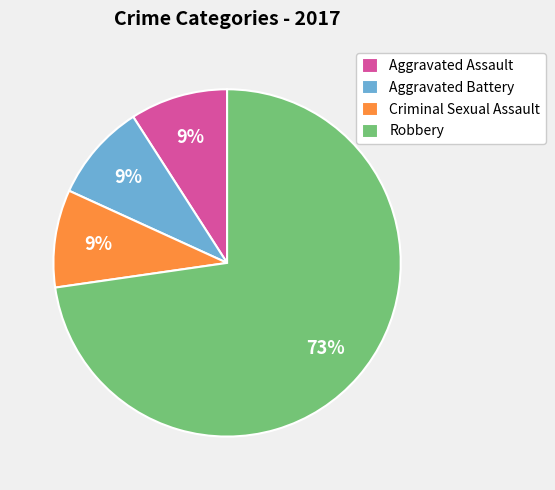

Which slice is the largest?

Robbery